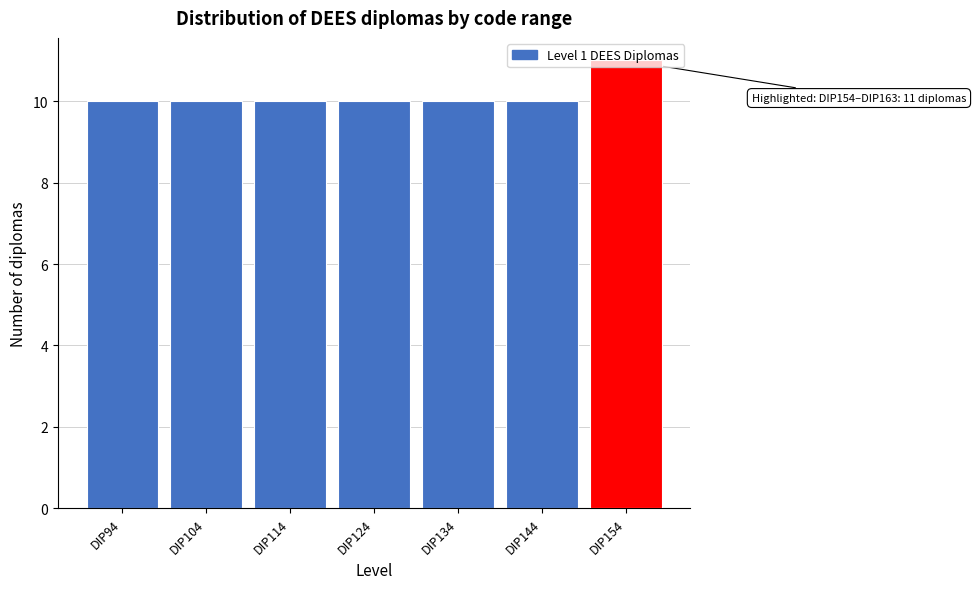

The value at DIP124 is 10. True or false?

True